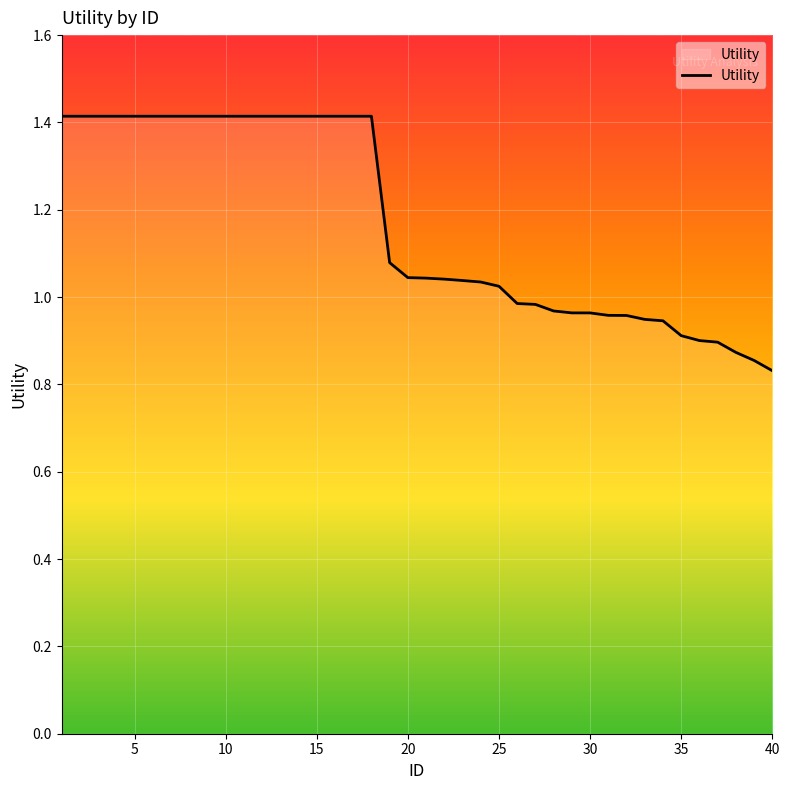

What is the greatest value displayed?

1.4